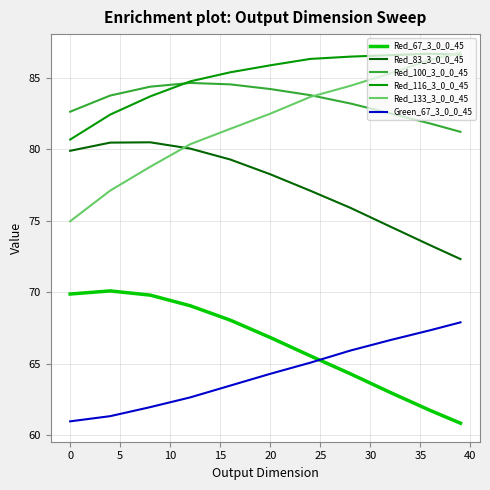

Which series has the widest spread of values?

Red_133_3_0_0_45